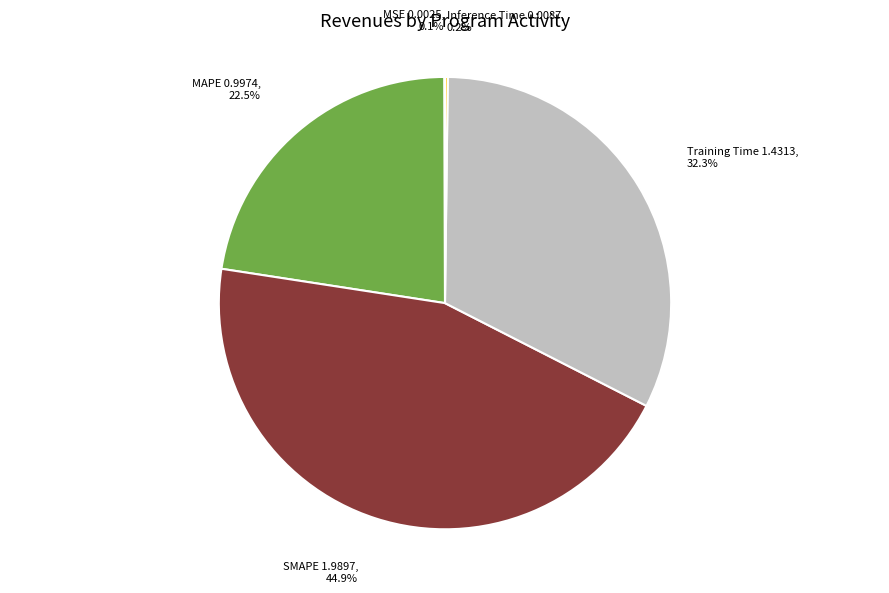

Does any single category account for the majority?

No